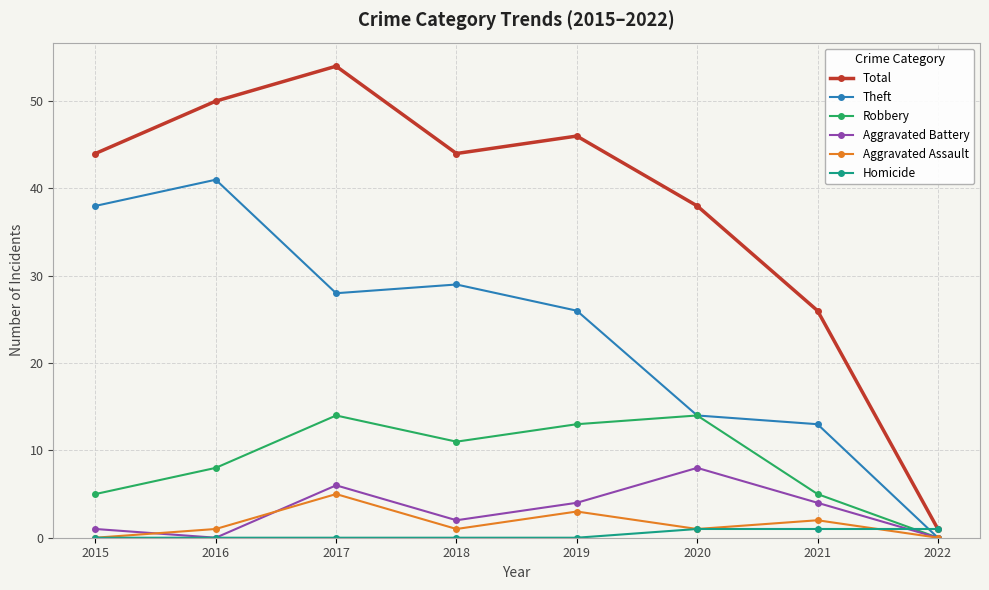

In Robbery, how many points are lower than both neighbors (excluding endpoints)?

1